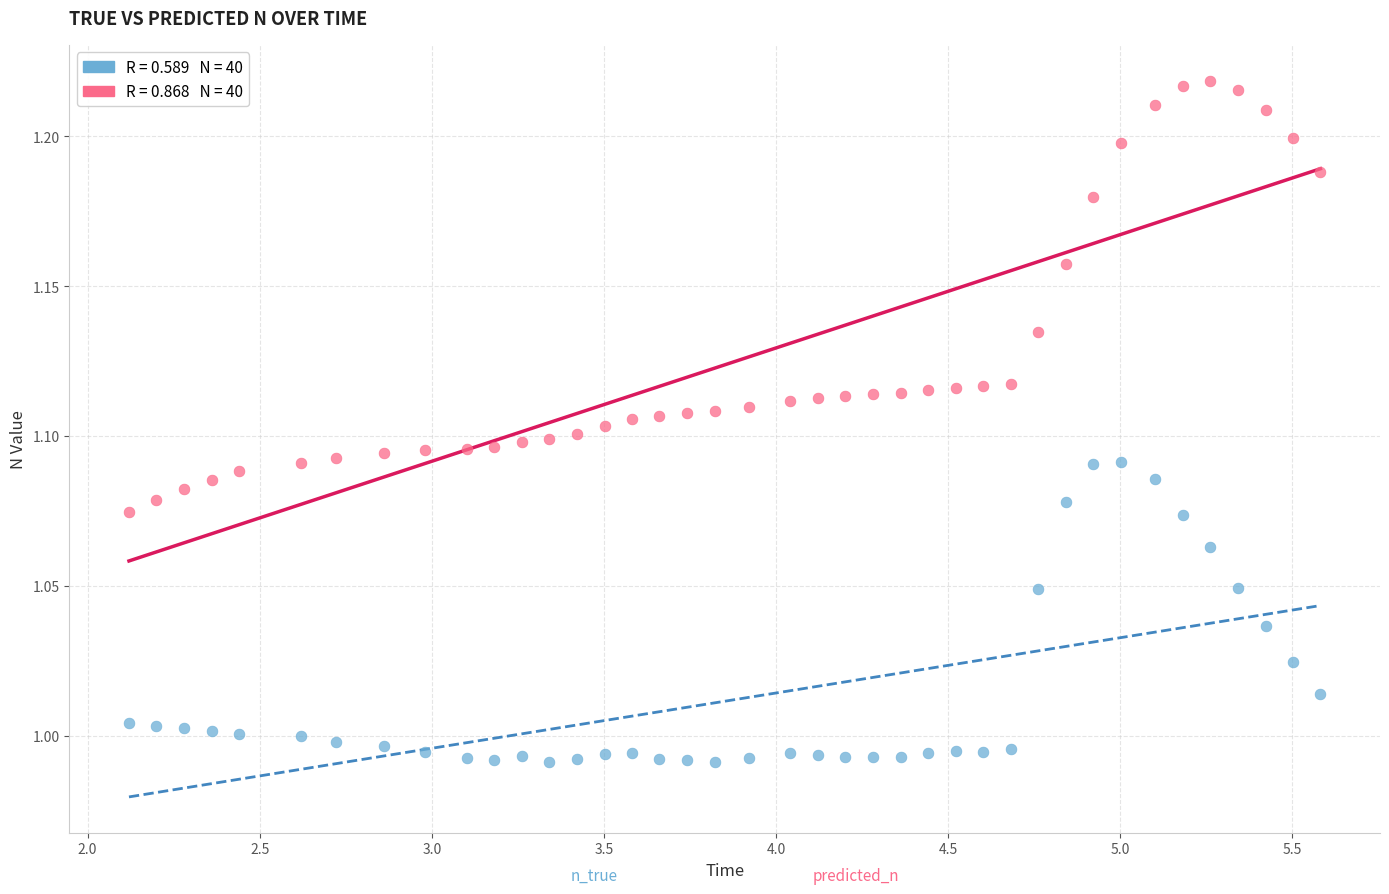

Count the number of points in this scatter plot.

80